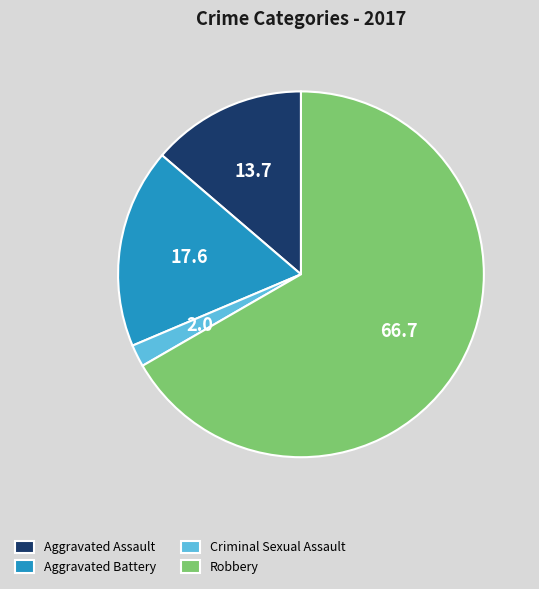

Is it true that Aggravated Battery is 18% of the pie?

True